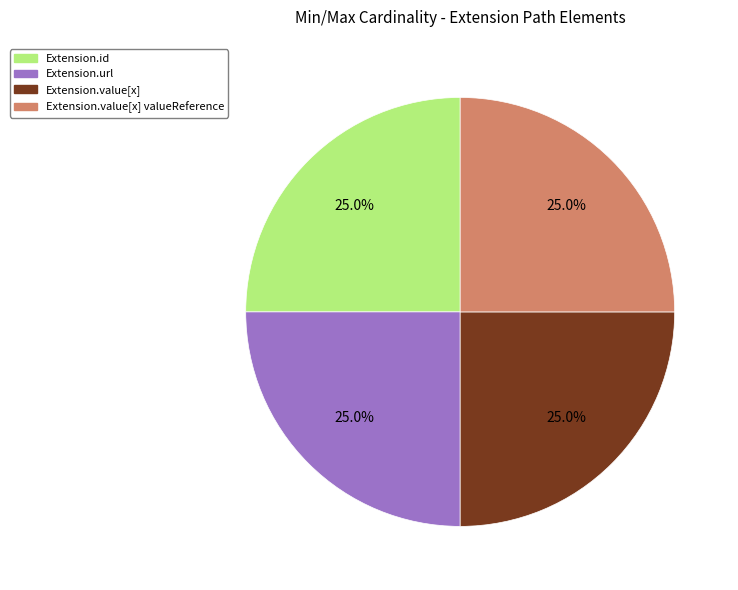

To the nearest percent, what is the difference between the largest and smallest slice percentages?

0%